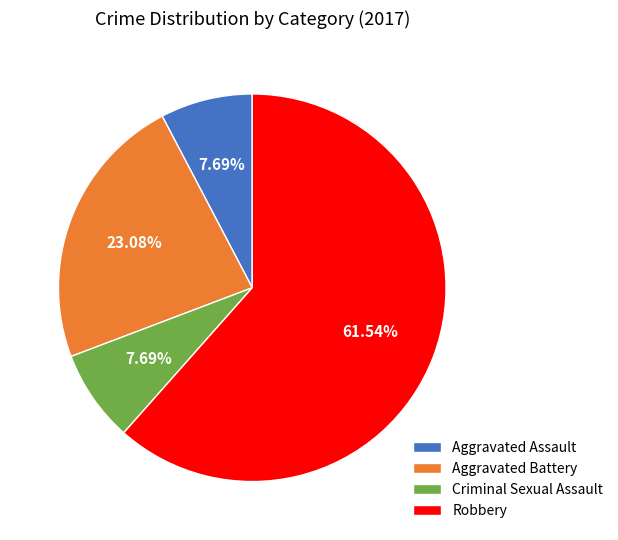

Which slice is the largest?

Robbery